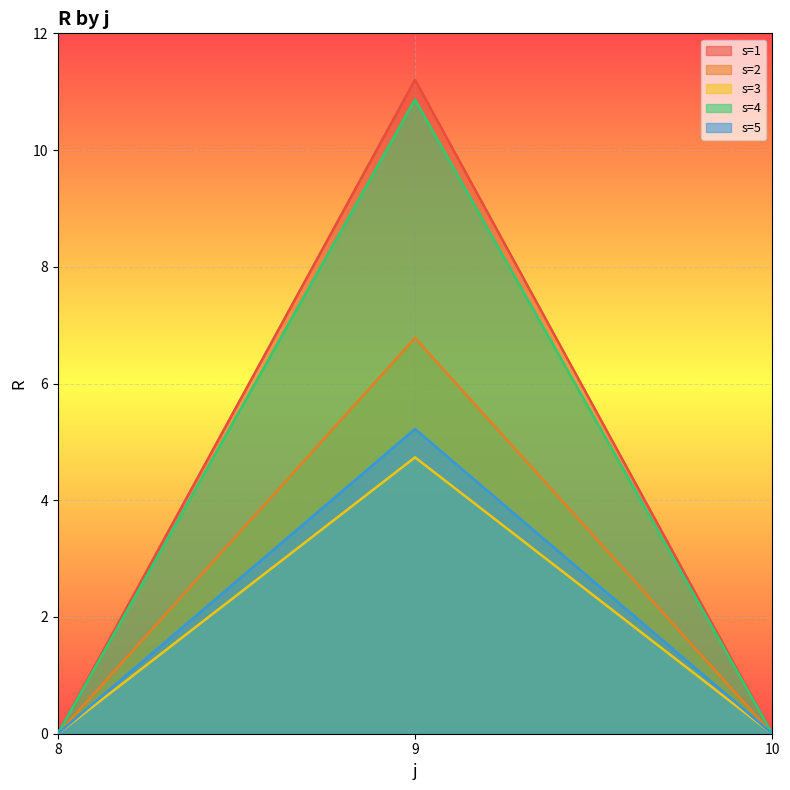

How many series are shown in this chart?

5